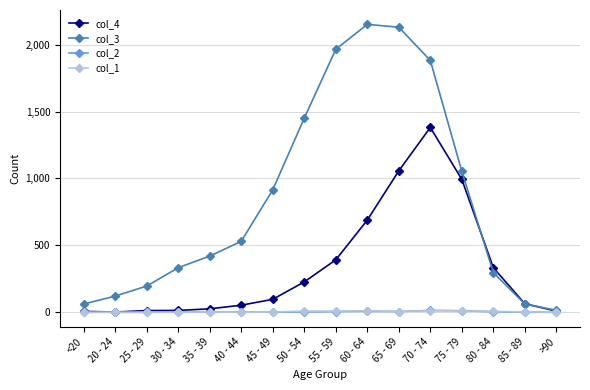

The col_4 series shows 698 at 55 - 59. True or false?

False